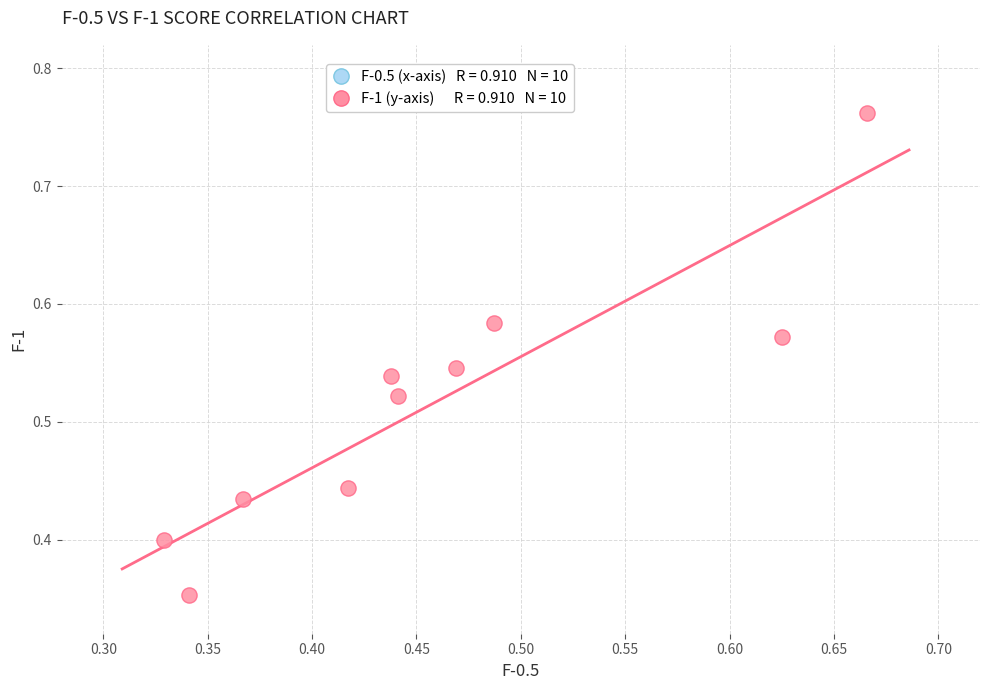

What is the range of X values (max minus min)?

0.3